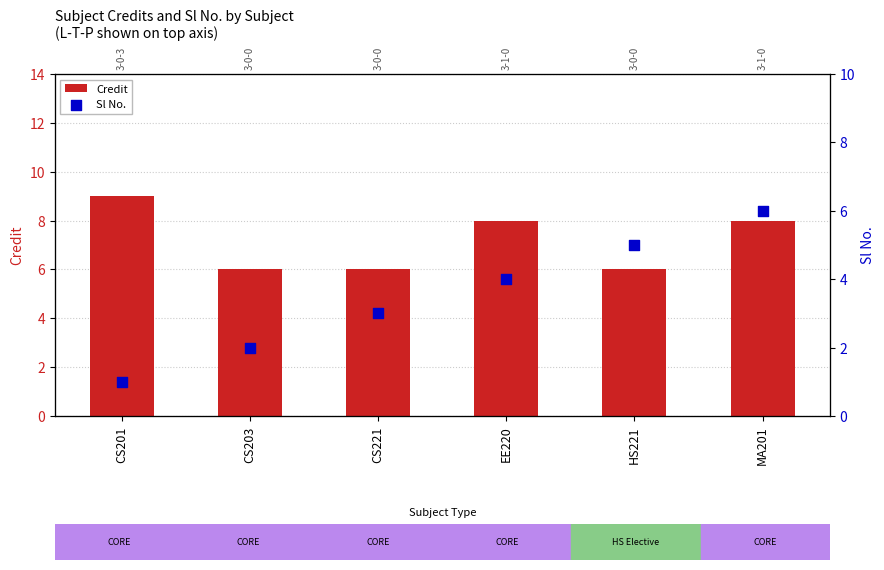

What is the total value across all series at HS221?

11